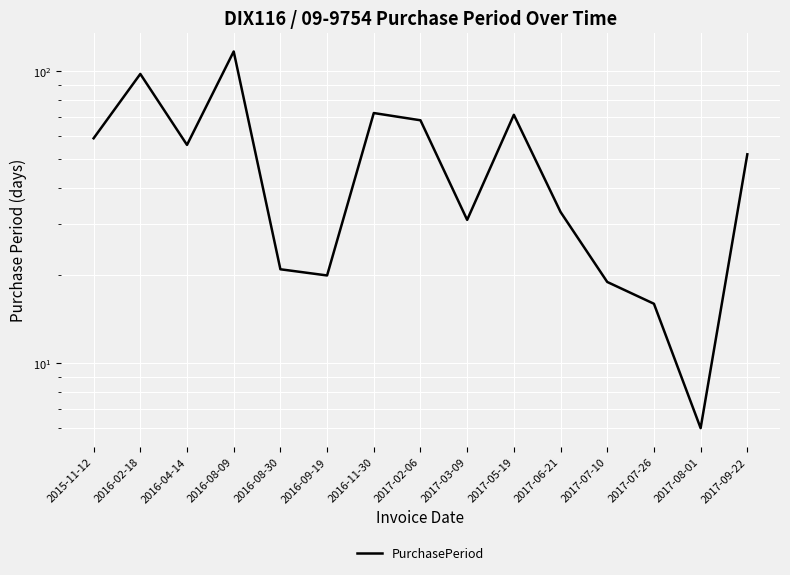

How many interior local peaks (higher than both neighbors) does the data have?

4